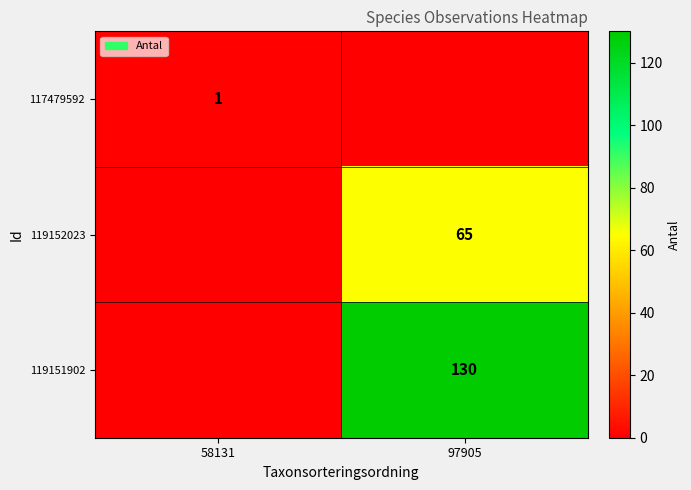

What is the spread (max minus min) of values at 97905?

130